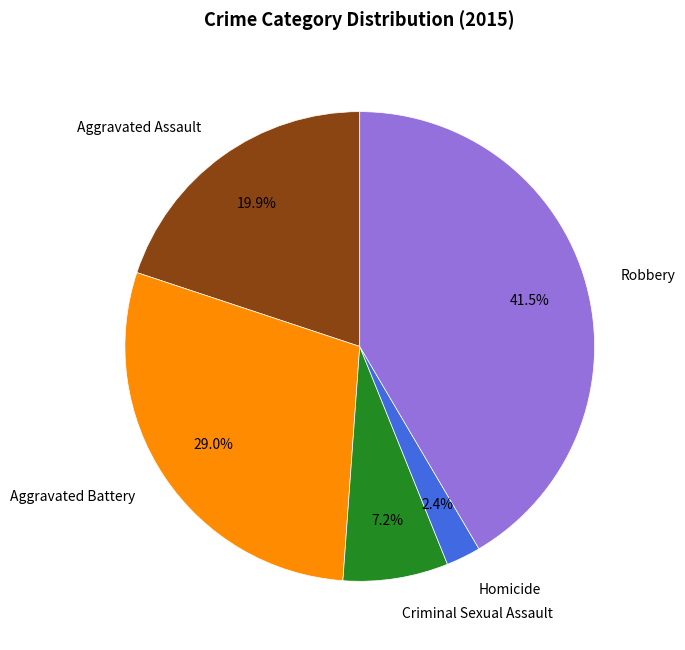

Between Aggravated Battery and Aggravated Assault, which is larger?

Aggravated Battery